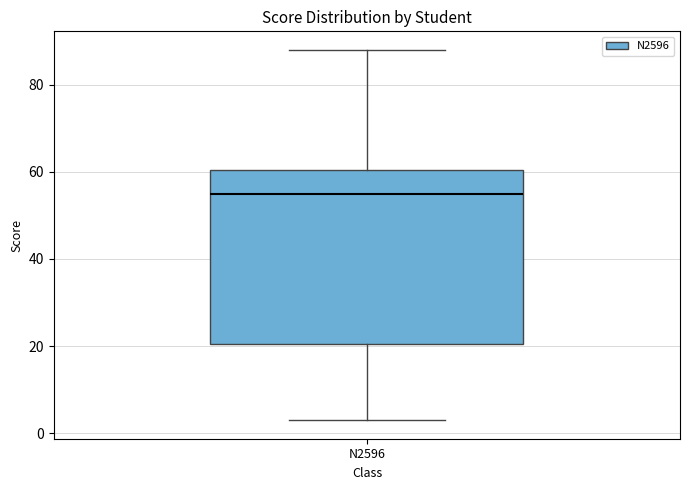

Where does the median line of the box for N2596 sit on the y-axis? The values are not printed on the chart, so give them approximately, as read against the axis.

56